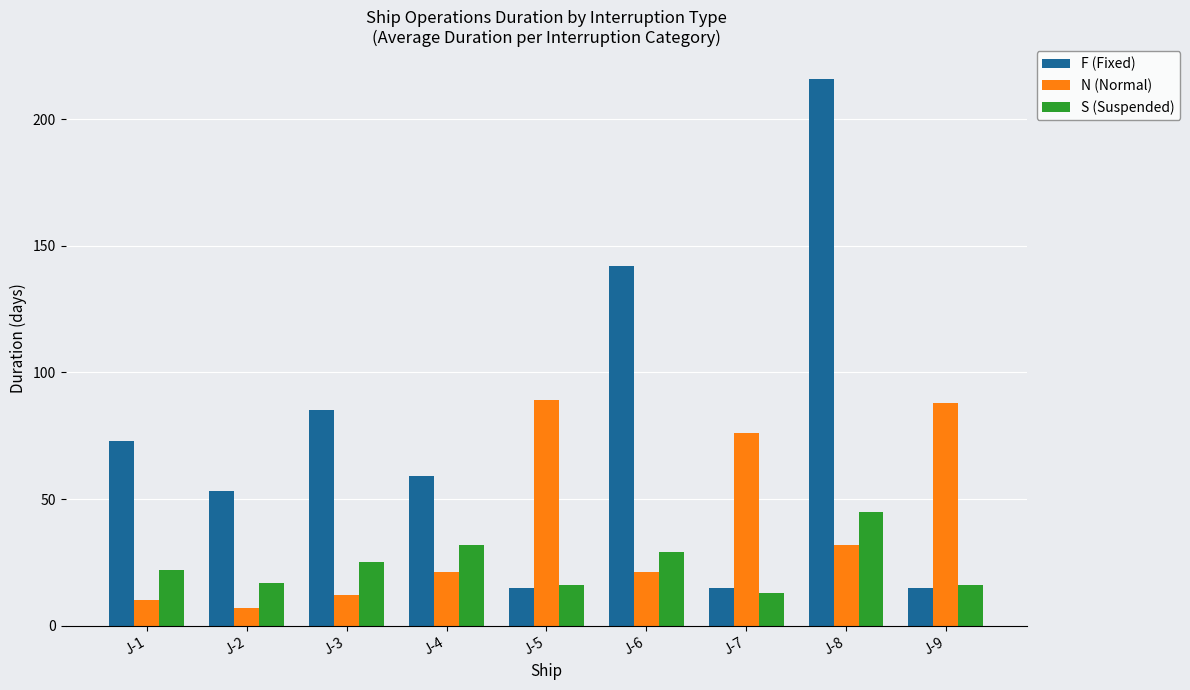

What is the difference between the N (Normal) values at J-3 and J-5?

77